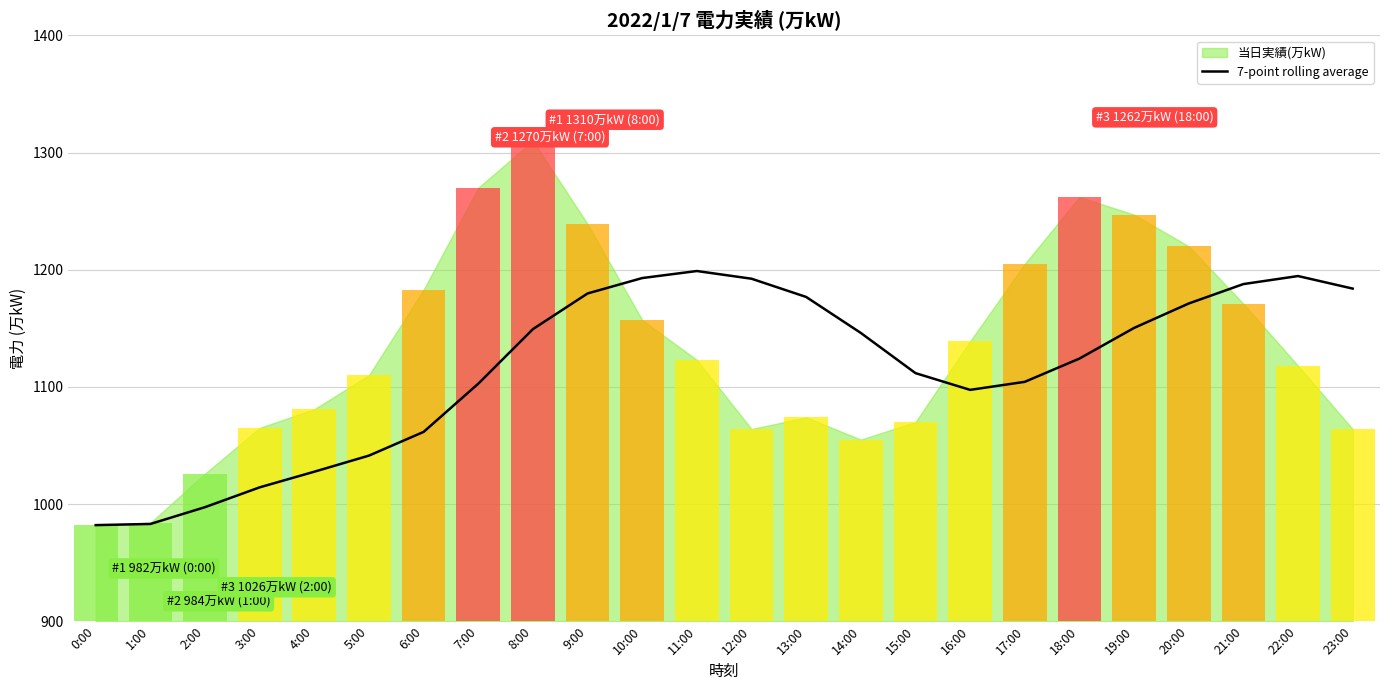

What is the maximum value for 7-point rolling average?

1198.9